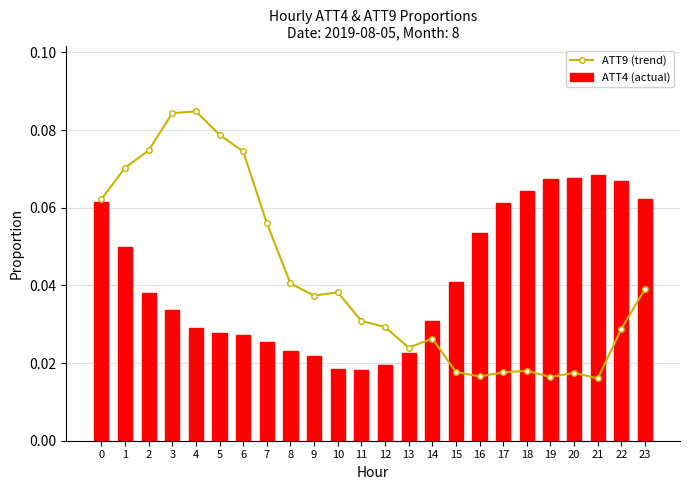

True or false: ATT9 (normalised) has a value of 0.1 at 1.

True